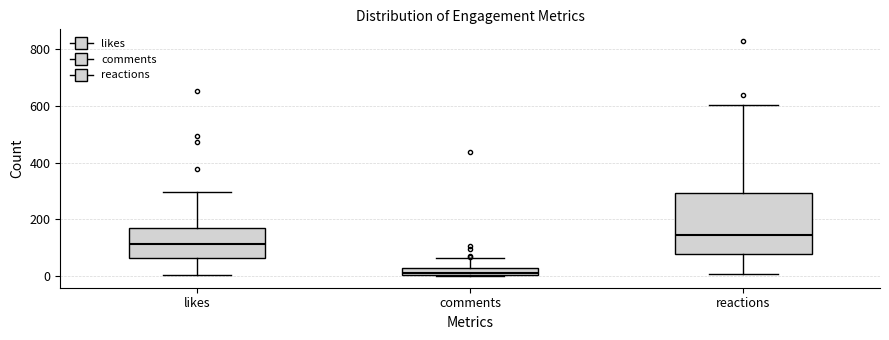

Which box is the tallest, from its lower edge to its upper edge?

reactions